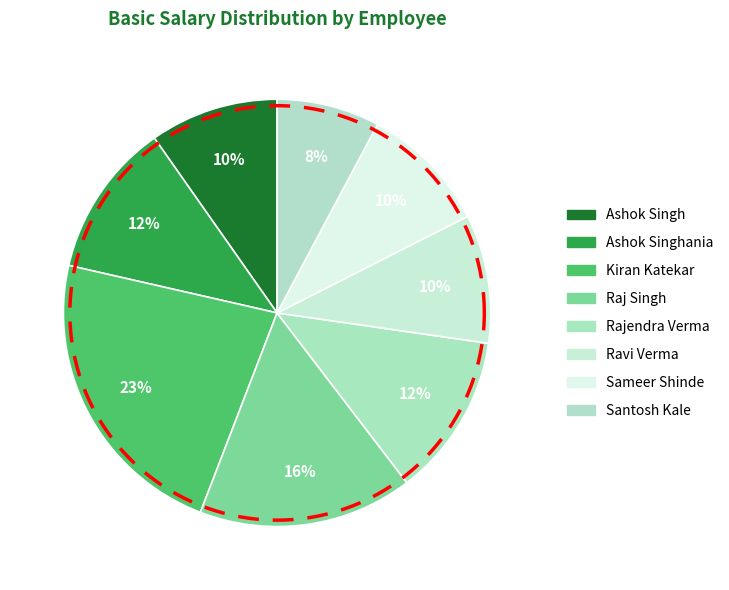

What is the ratio of the value at Ashok Singhania to the value at Santosh Kale?

1.5